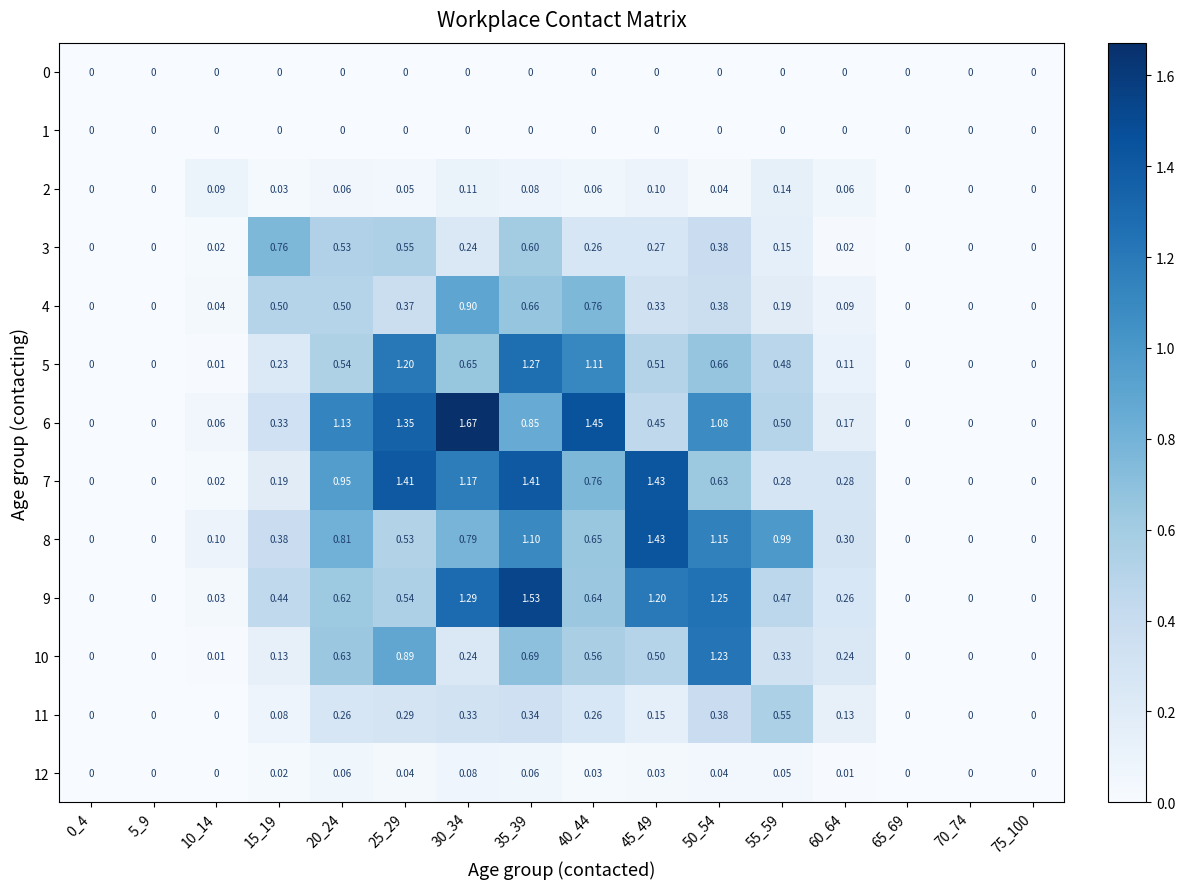

Is the value of 7 at 35_39 greater than the value of 0 at 50_54?

Yes